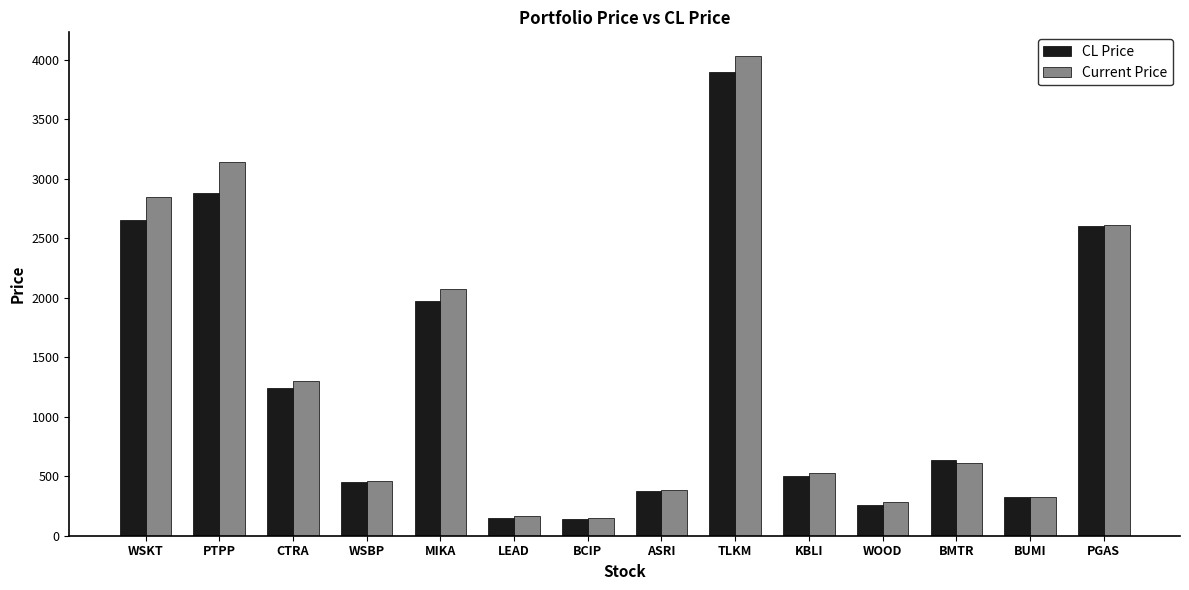

What is the label of the 9th bar from the left?

TLKM